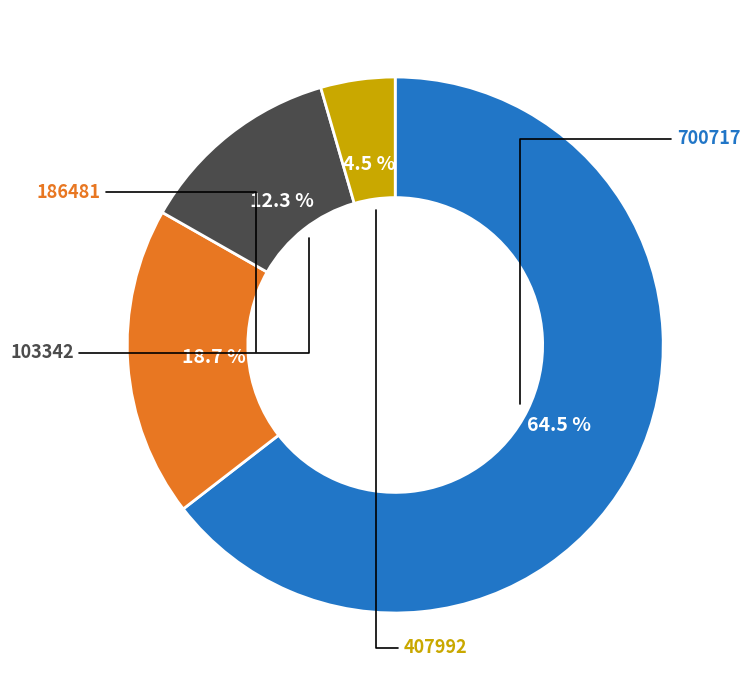

Count the number of slices in the pie.

4